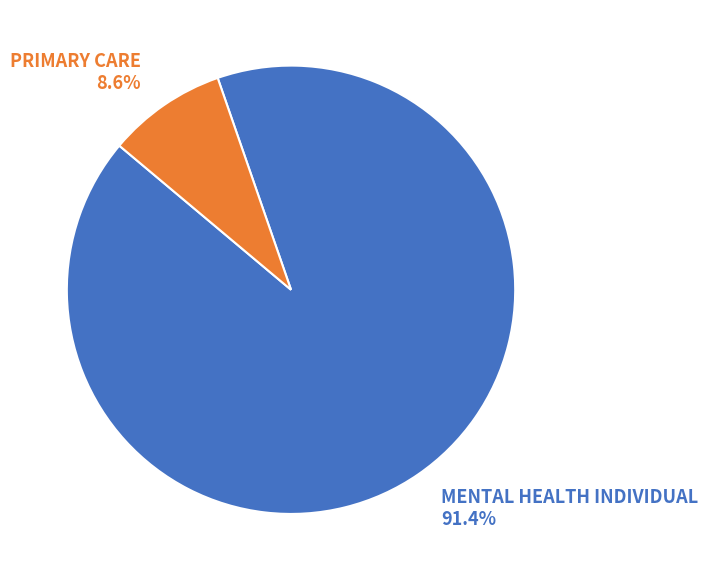

To the nearest percent, what is the average slice percentage?

50%